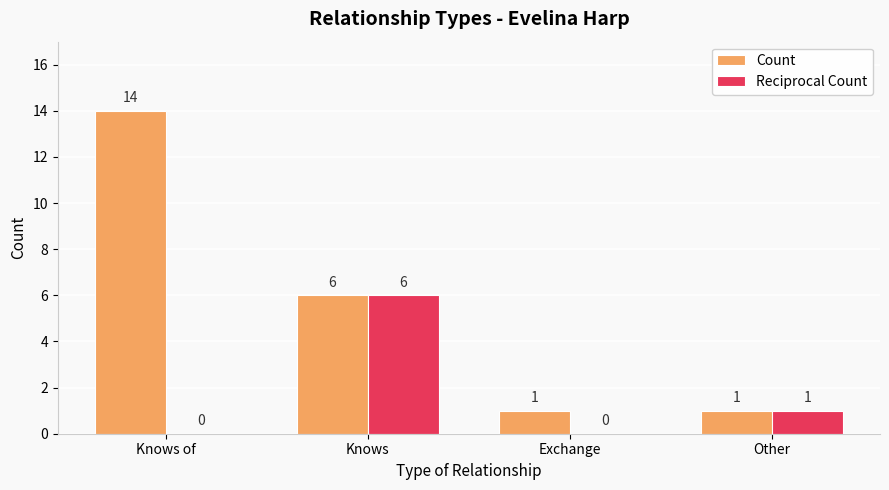

How many positive values does the Reciprocal Count series have?

2